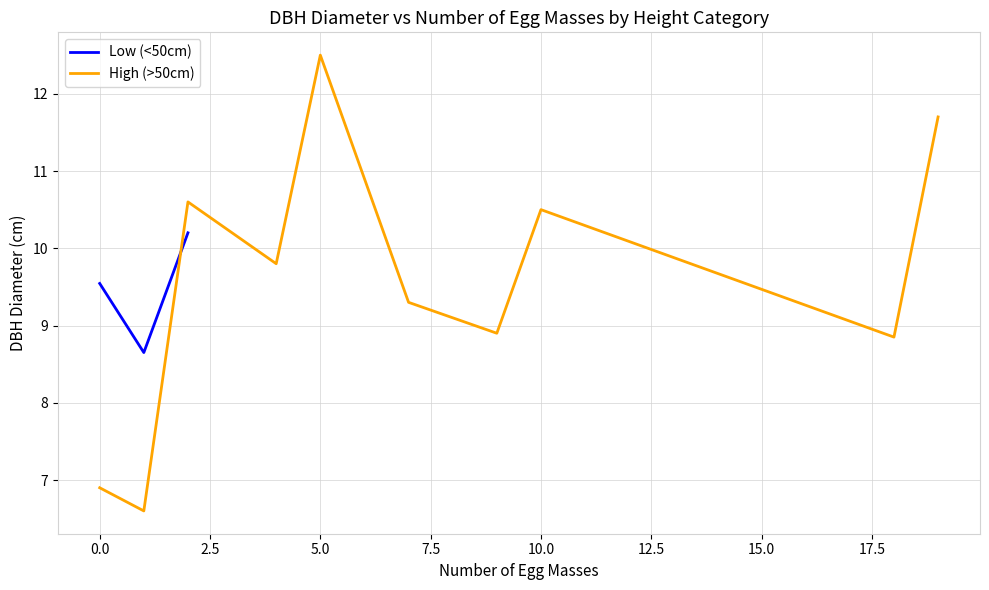

Rank the series by their maximum value, from highest to lowest.

High (>50cm), Low (<50cm)